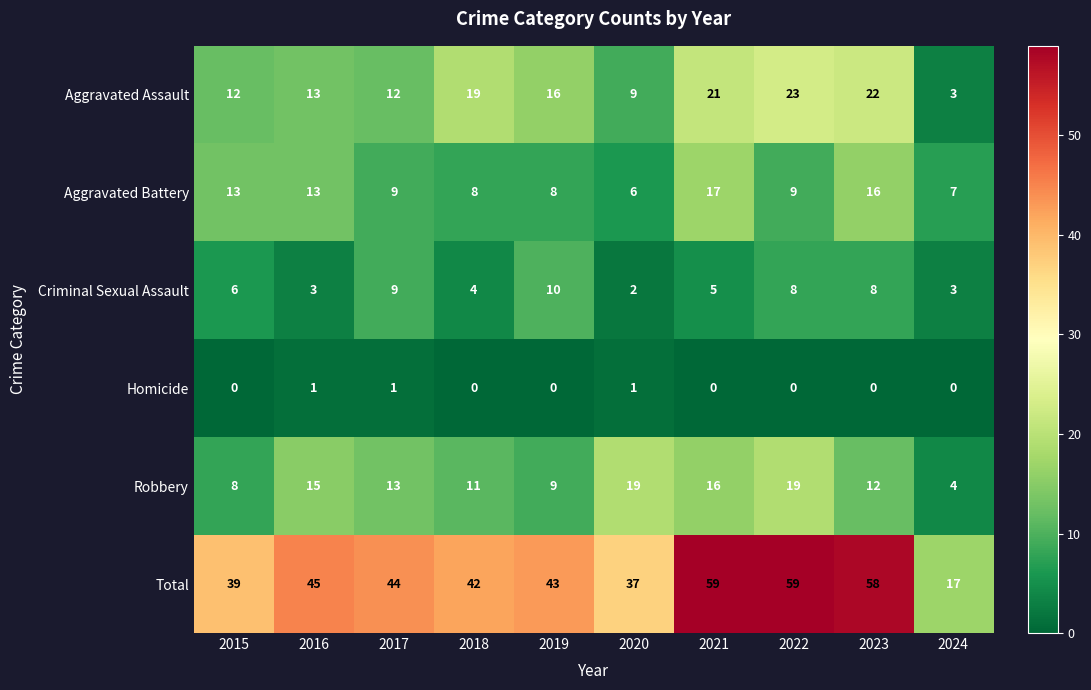

What is the difference between the highest and lowest values at 2018?

42